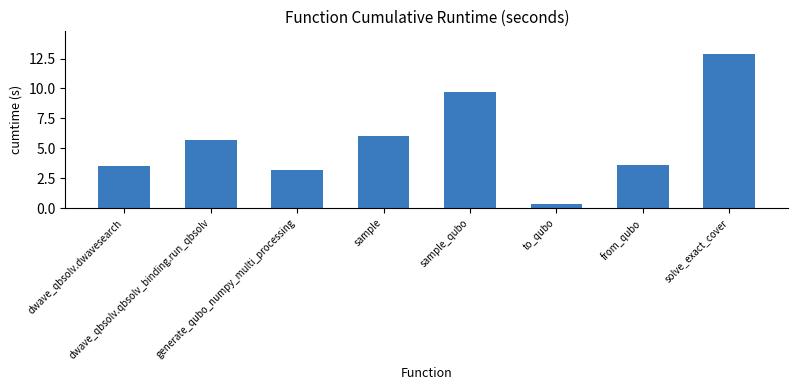

What is the difference between the maximum and second lowest values?

9.7